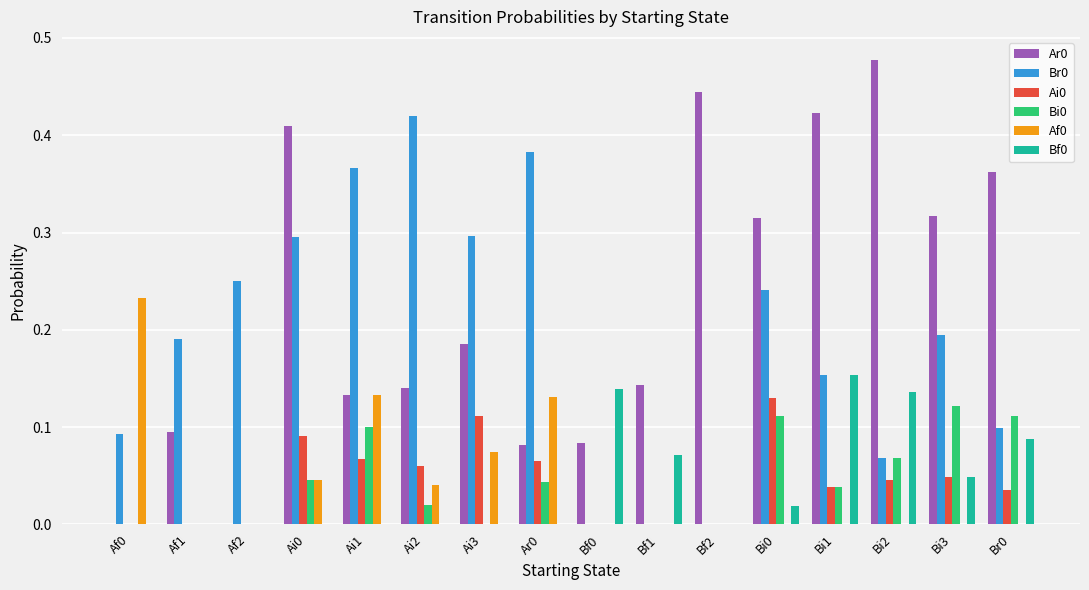

What is the sum of all Ar0 values?

3.6